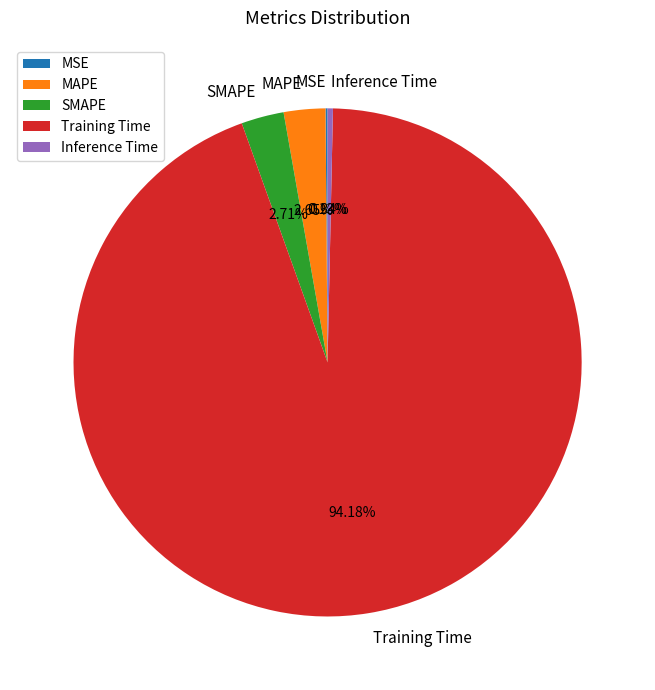

To the nearest percent, what is the average slice percentage?

20%